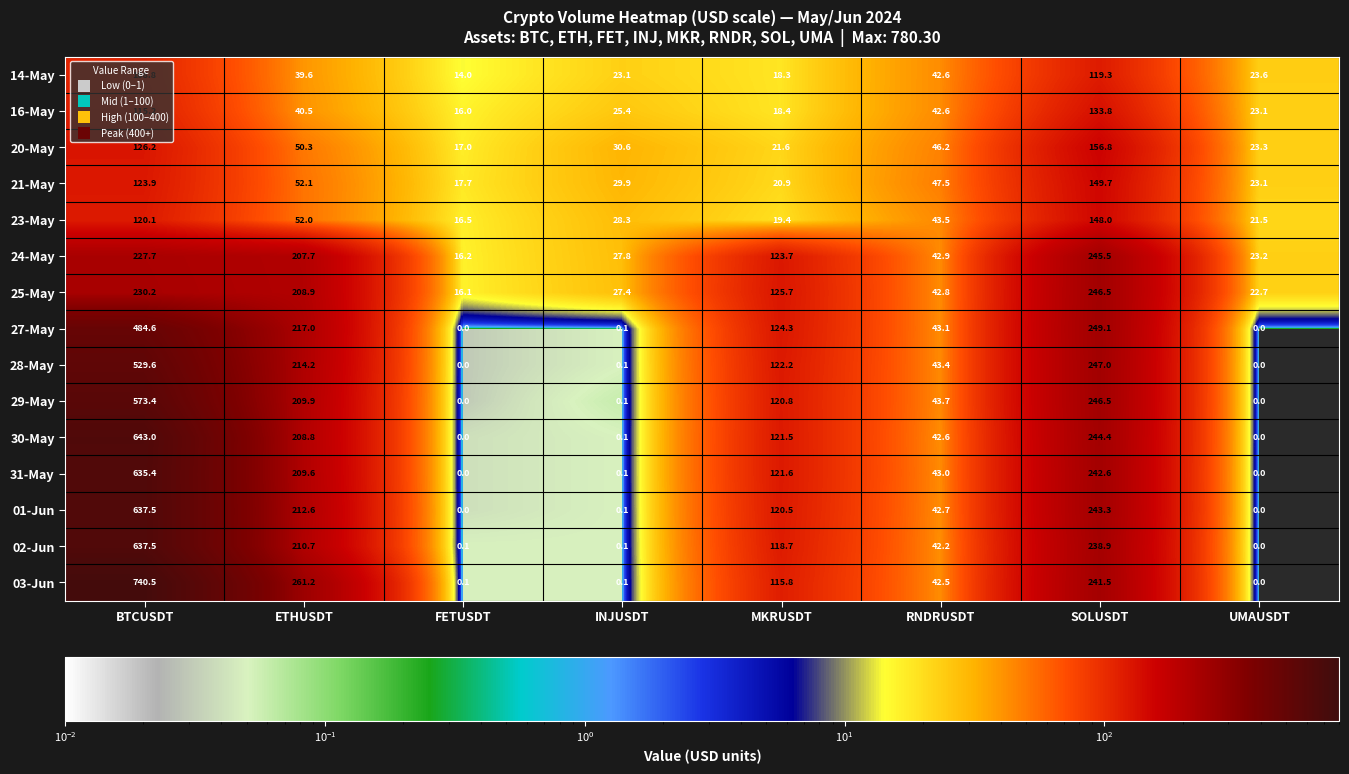

True or false: 31-May has a value of 0.0 at UMAUSDT.

True